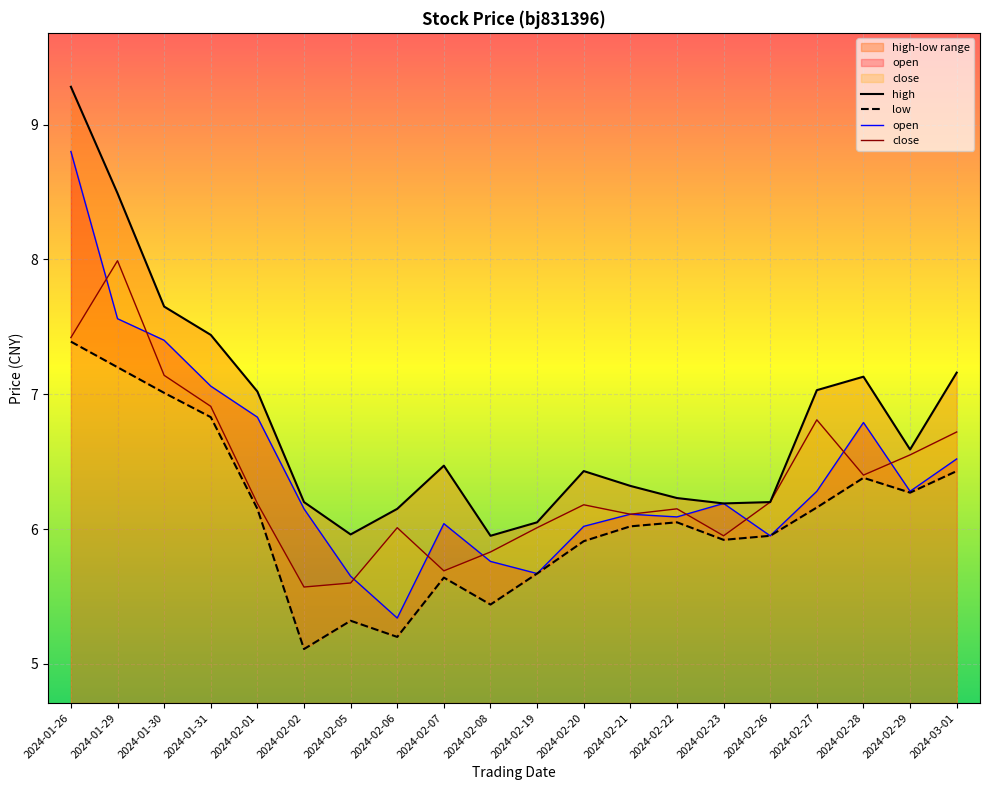

What is the label of the 16th point from the left?

2024-02-26